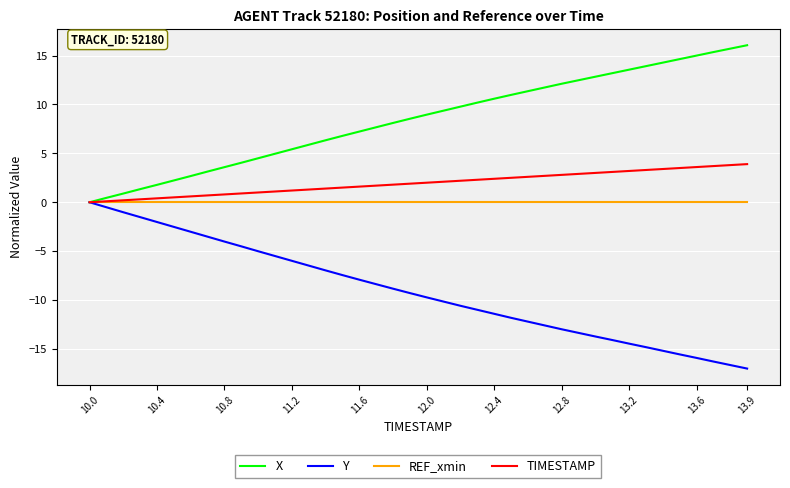

What are all the series names shown in the legend?

X, Y, REF_xmin, TIMESTAMP